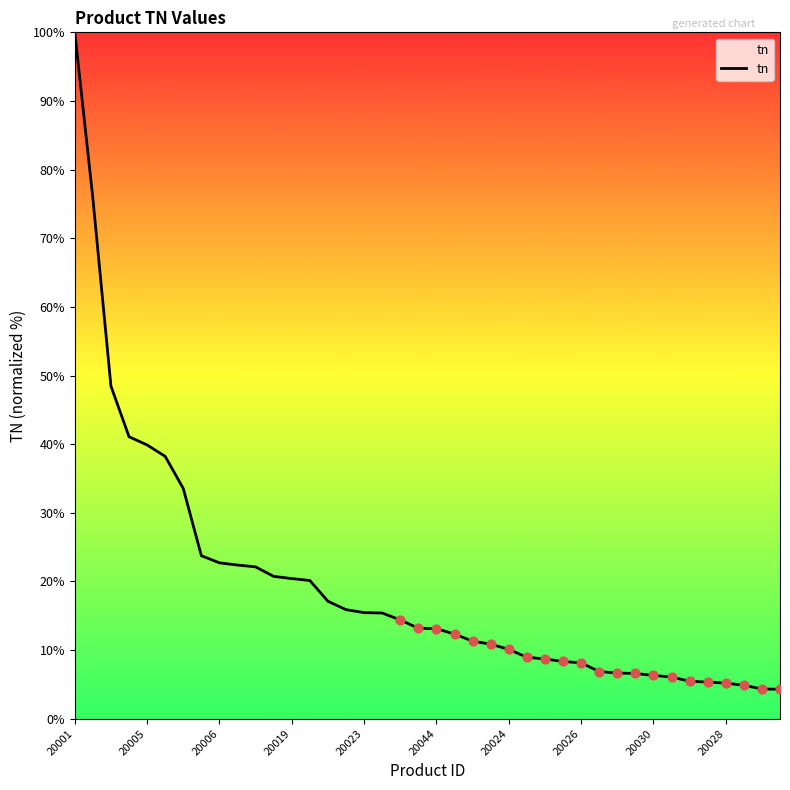

What is the difference between the maximum and minimum values?

95.7